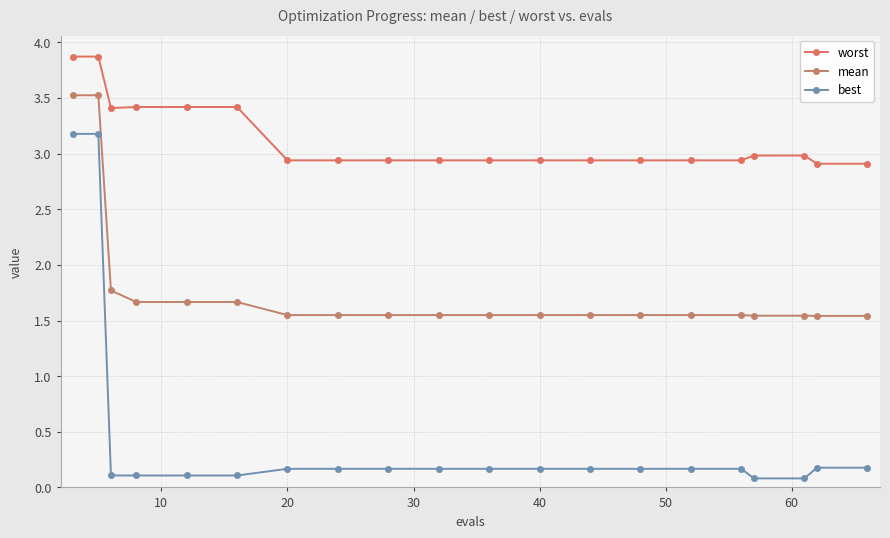

True or false: worst and mean intersect in this chart.

False